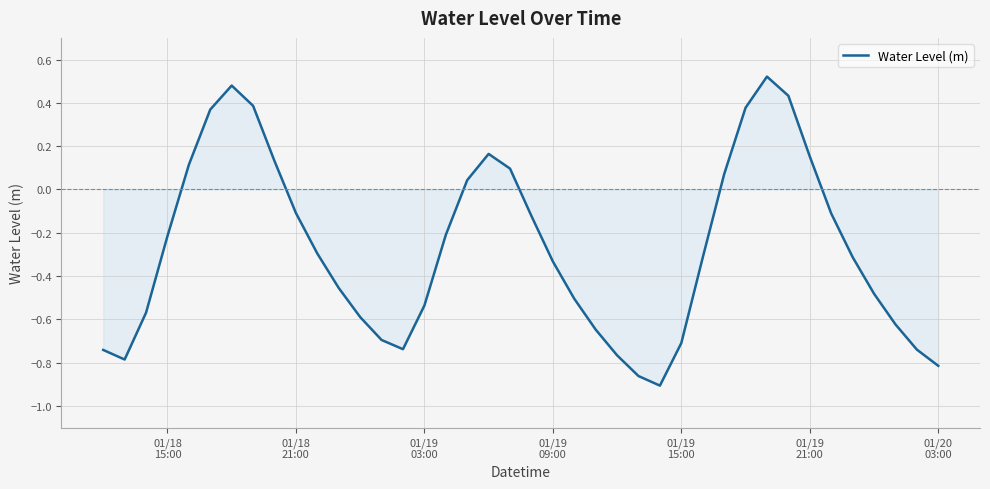

How many positive values are there?

13